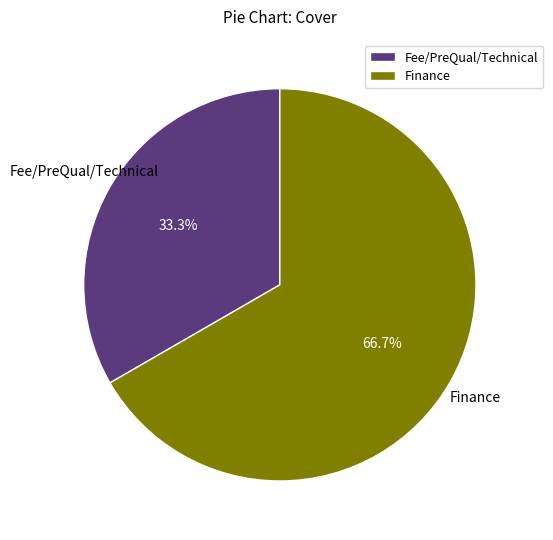

To the nearest percent, what percentage of the pie is Finance?

67%